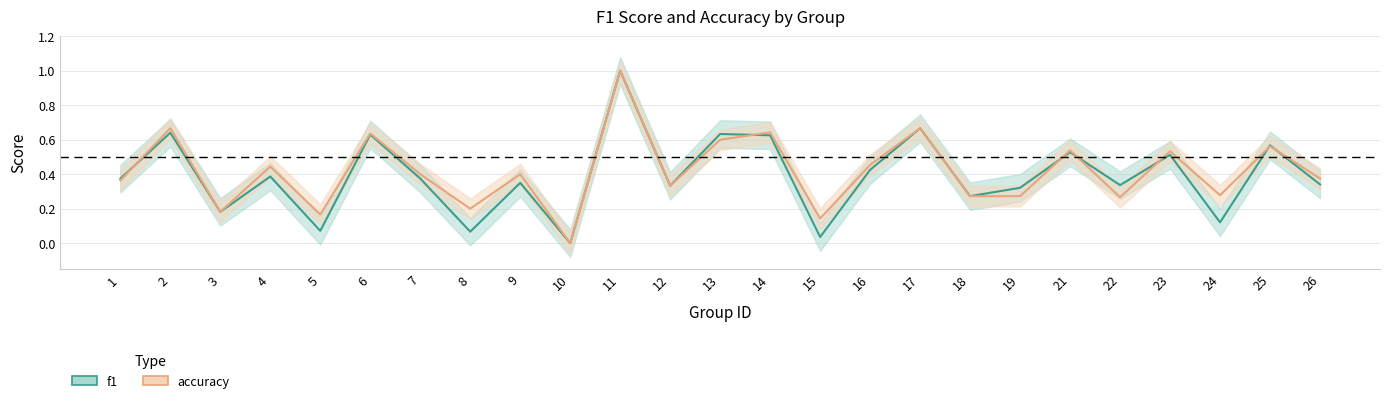

Reading right to left, what are all the values shown in this chart?

f1: 0.3	0.6	0.1	0.5	0.3	0.5	0.3	0.3	0.7	0.4	0.0	0.6	0.6	0.3	1.0	0.0	0.3	0.1	0.4	0.6	0.1	0.4	0.2	0.6	0.4
accuracy: 0.4	0.6	0.3	0.5	0.3	0.5	0.3	0.3	0.7	0.5	0.1	0.6	0.6	0.3	1.0	0.0	0.4	0.2	0.4	0.6	0.2	0.4	0.2	0.7	0.4